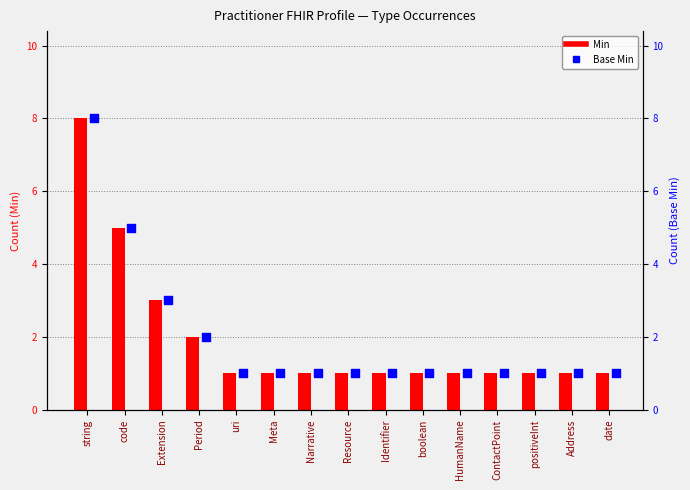

Which series has the largest Y range (max minus min)?

Min